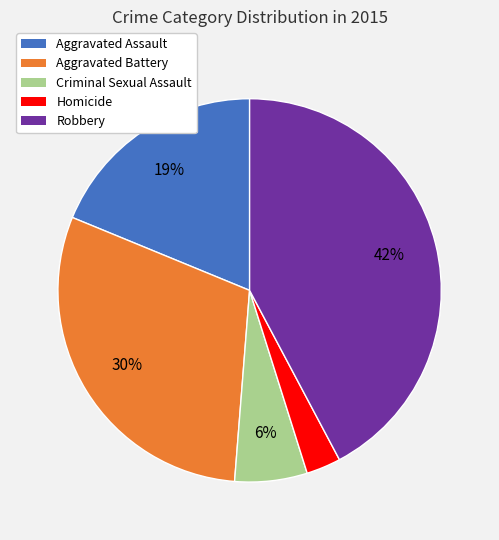

Is the sum of Homicide and Robbery greater than half?

No